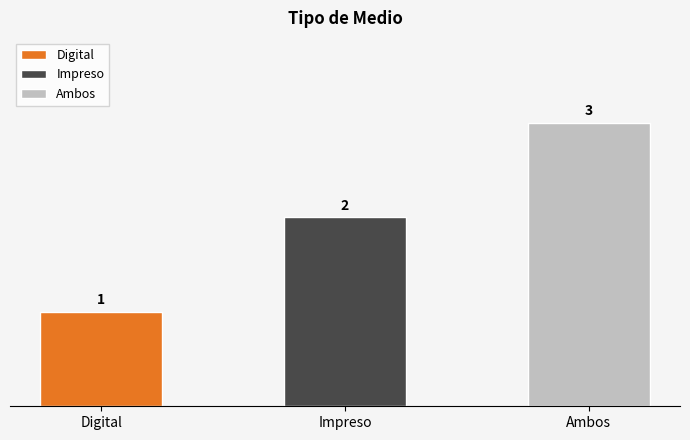

What is the maximum value shown in the chart?

3